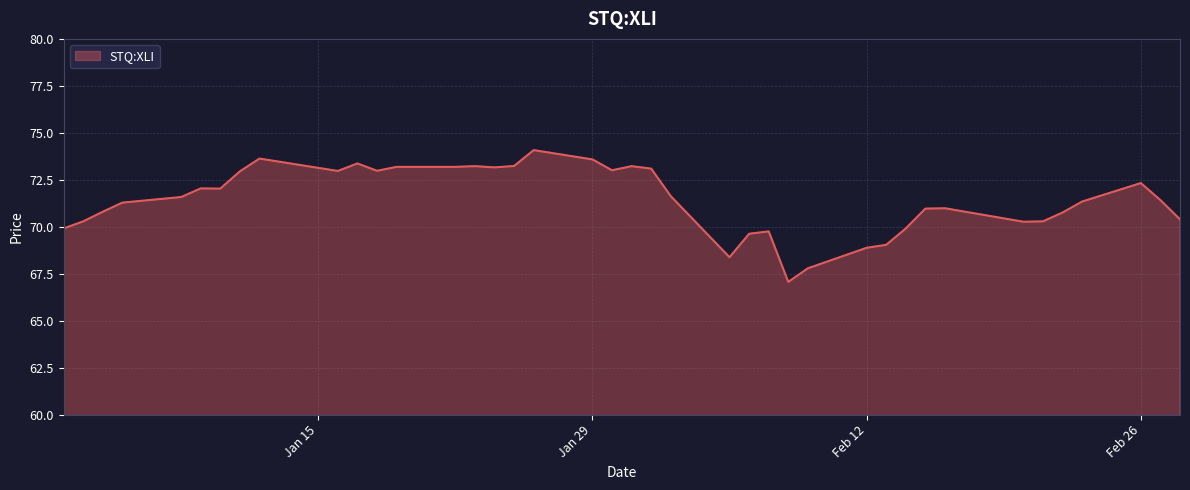

What is the greatest value displayed?

74.1